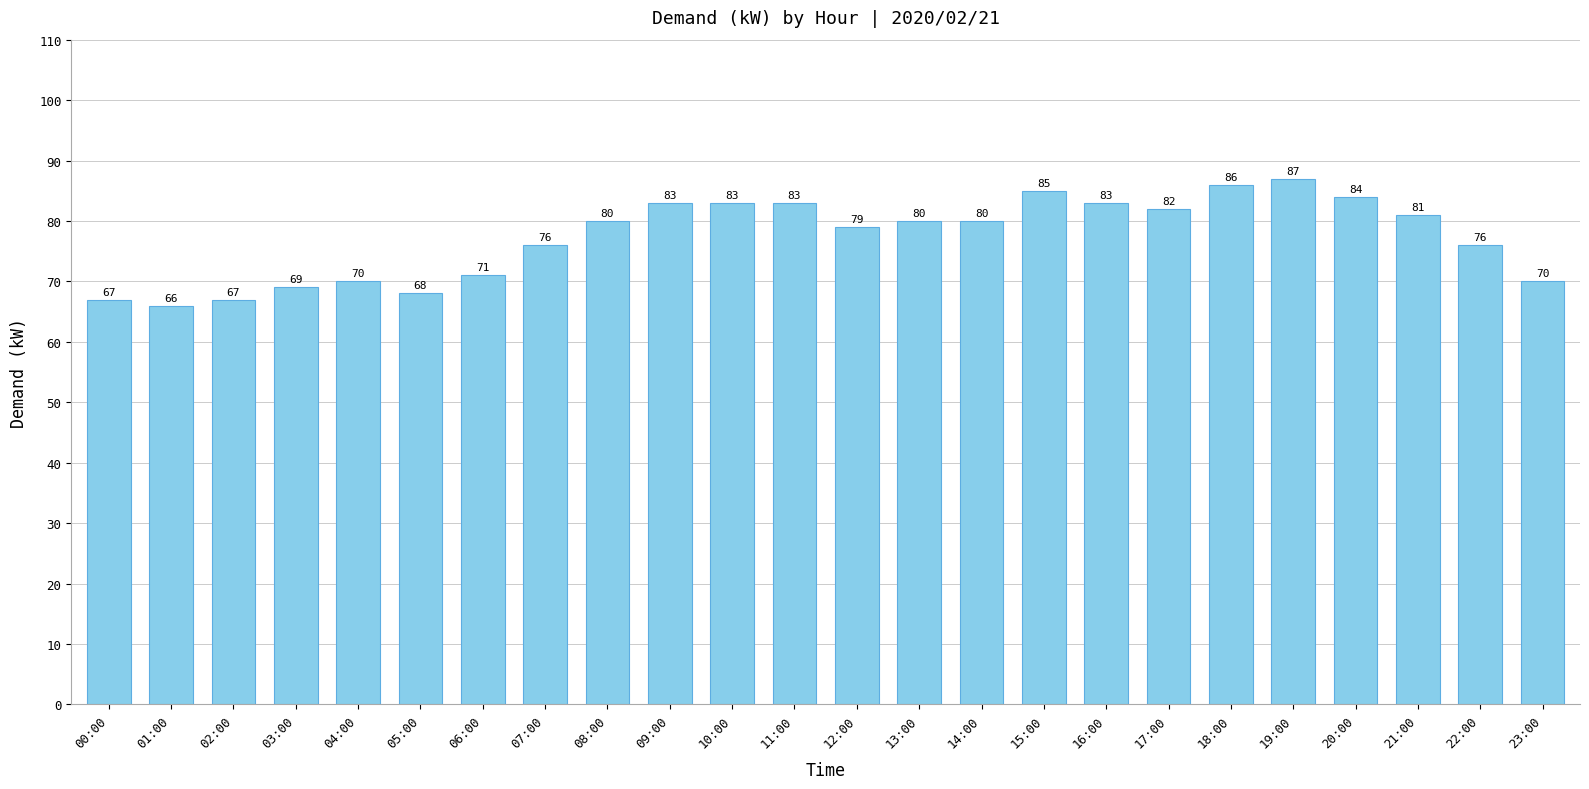

What is the label of the 21st bar from the left?

20:00